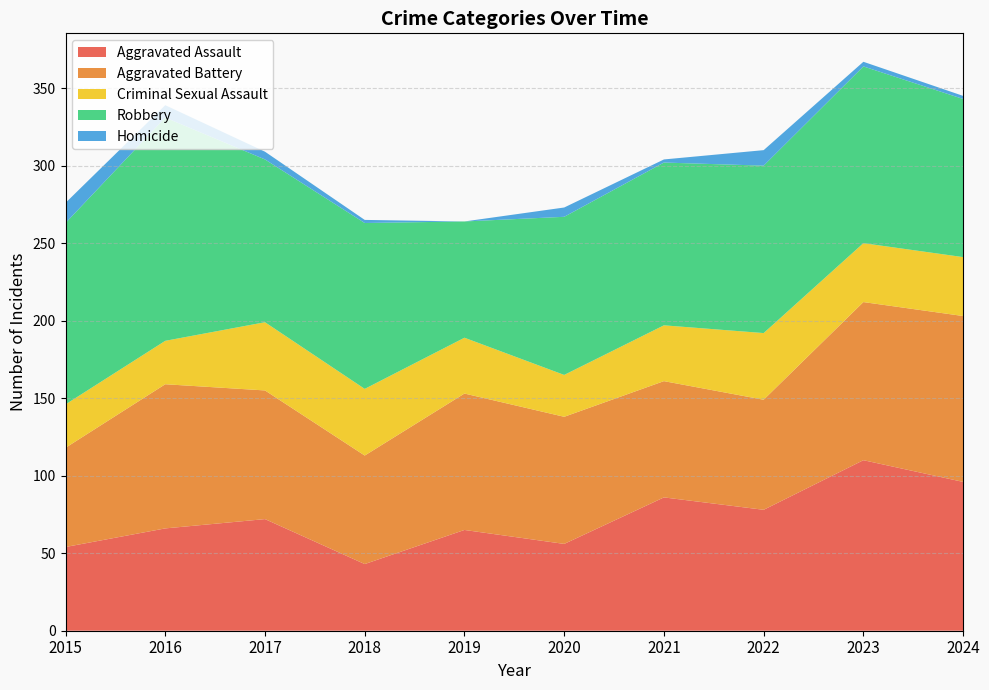

Reading left to right, extract all data points from this chart.

Aggravated Assault: 2015=54	2016=66	2017=72	2018=43	2019=65	2020=56	2021=86	2022=78	2023=110	2024=96
Aggravated Battery: 2015=64	2016=93	2017=83	2018=70	2019=88	2020=82	2021=75	2022=71	2023=102	2024=107
Criminal Sexual Assault: 2015=28	2016=28	2017=44	2018=43	2019=36	2020=27	2021=36	2022=43	2023=38	2024=38
Robbery: 2015=117	2016=144	2017=105	2018=107	2019=75	2020=102	2021=105	2022=108	2023=114	2024=102
Homicide: 2015=13	2016=8	2017=5	2018=2	2019=0	2020=6	2021=2	2022=10	2023=3	2024=2